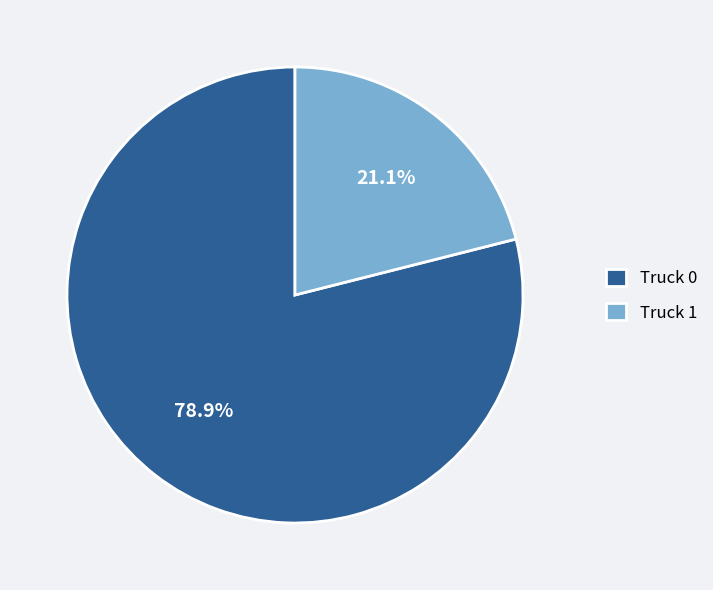

The Truck 0 slice represents 92% of the pie. True or false?

False